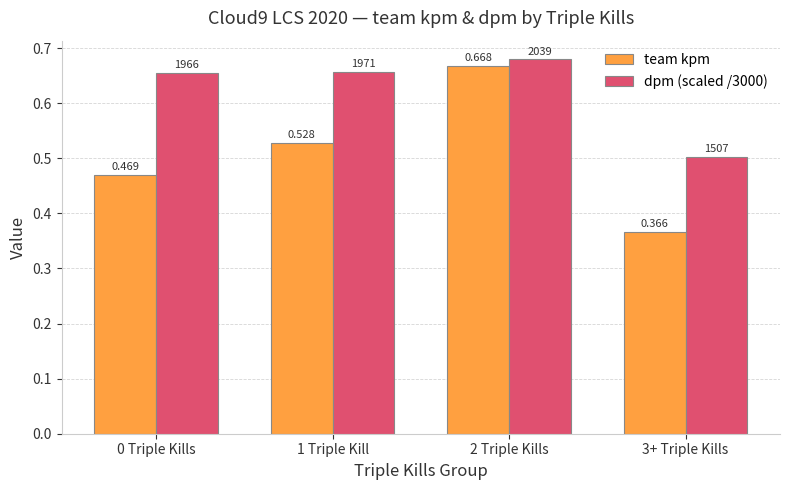

Does the chart contain stacked bars?

No